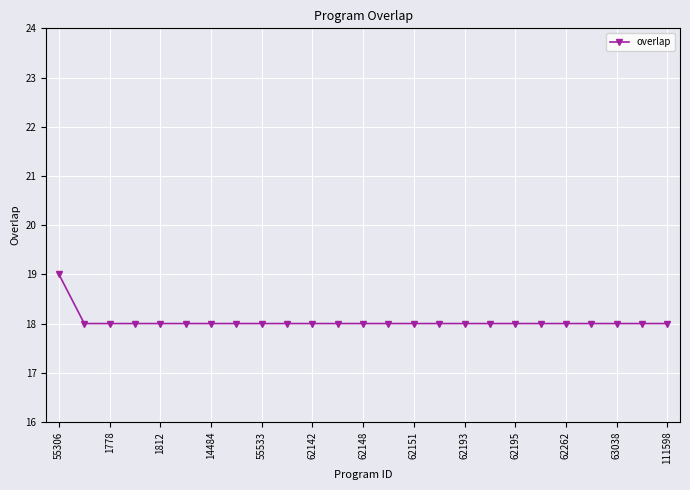

Reading left to right, extract all data points from this chart.

19	18	18	18	18	18	18	18	18	18	18	18	18	18	18	18	18	18	18	18	18	18	18	18	18